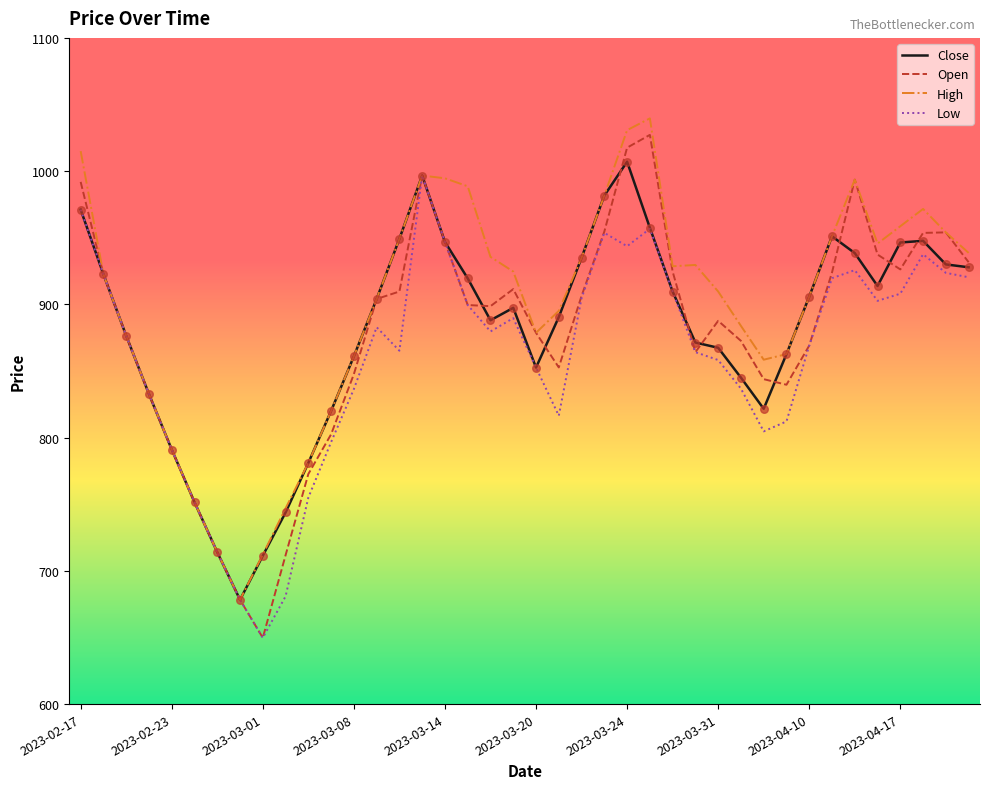

What is the highest value of the Low series?

996.7